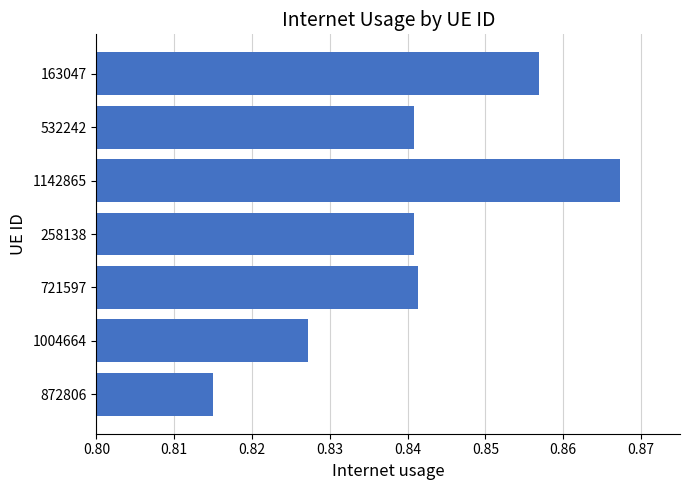

The value at 1004664 is 1.4. True or false?

False